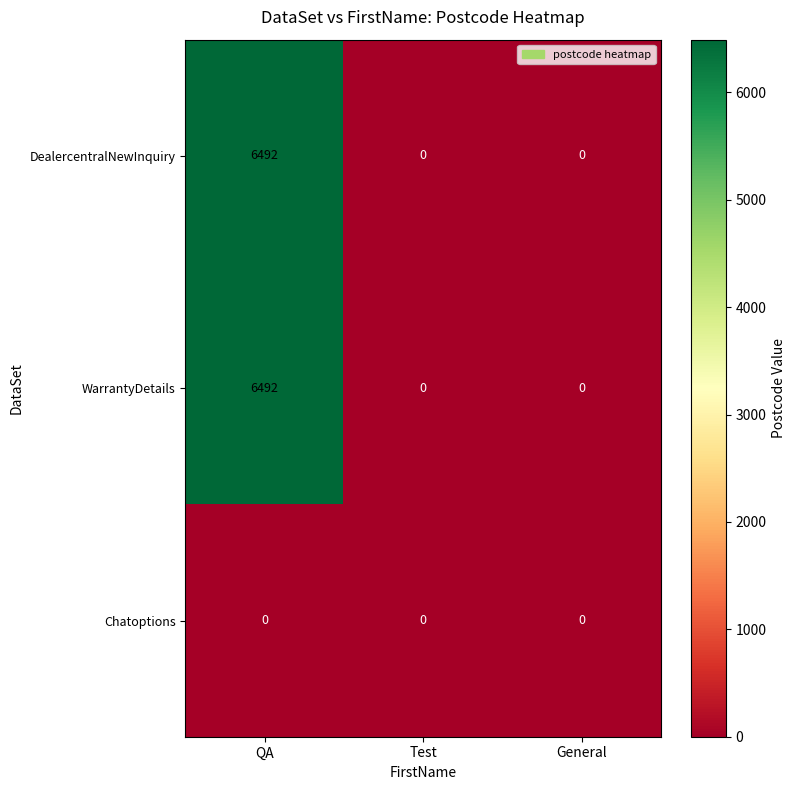

What is the difference between the maximum and second lowest values in the WarrantyDetails series?

6492